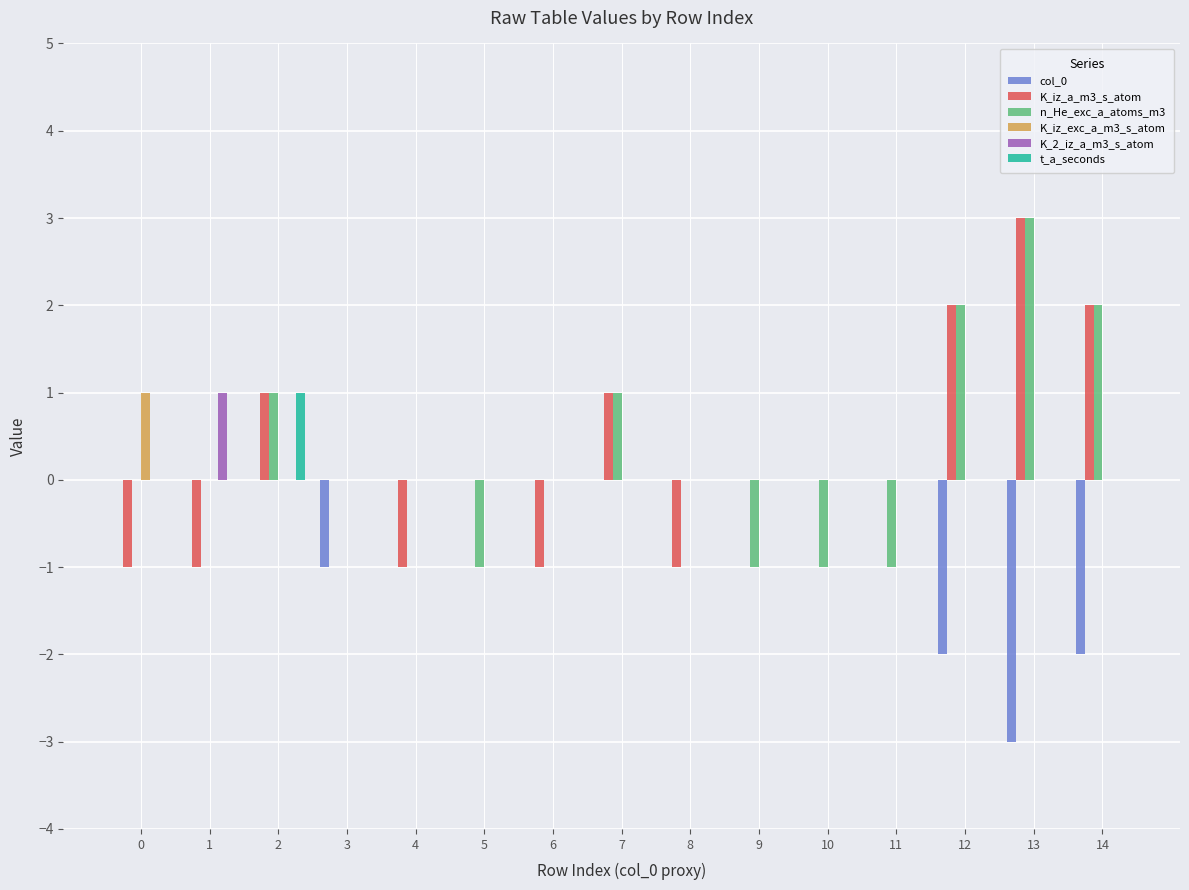

How many categories are shown in the chart?

15